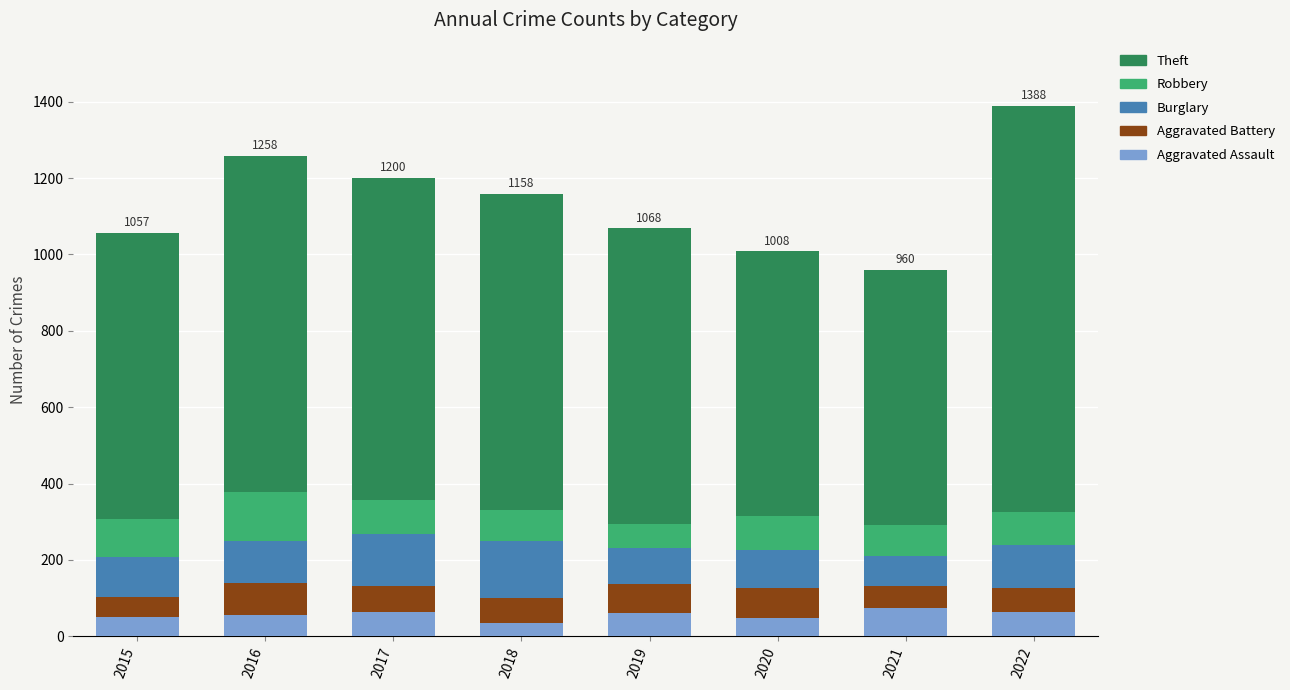

What is the difference between the maximum and minimum values in the Aggravated Assault series?

39